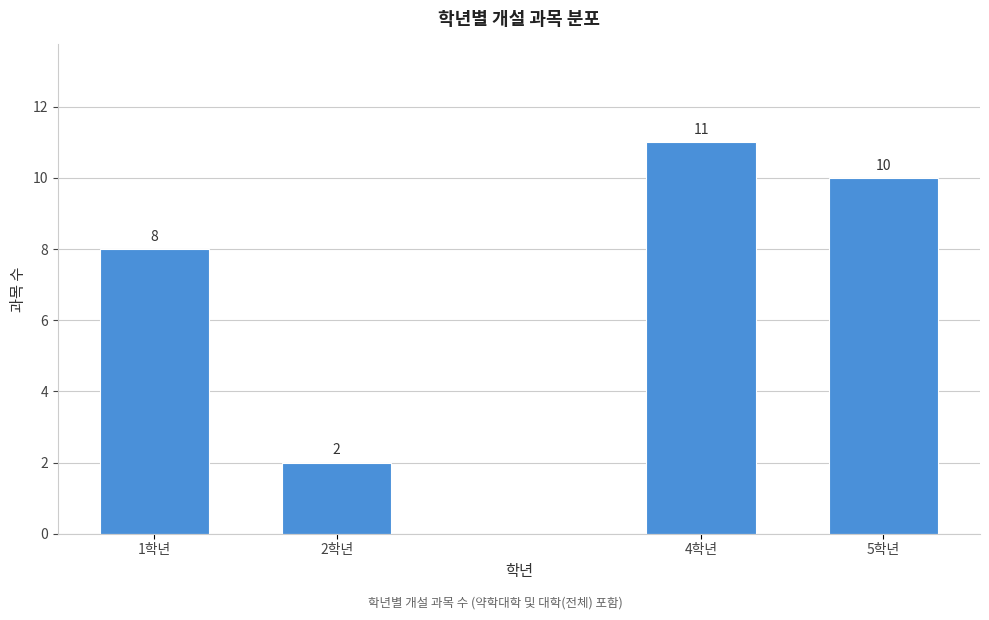

Reading right to left, transcribe all the data shown in this chart.

10	11	2	8